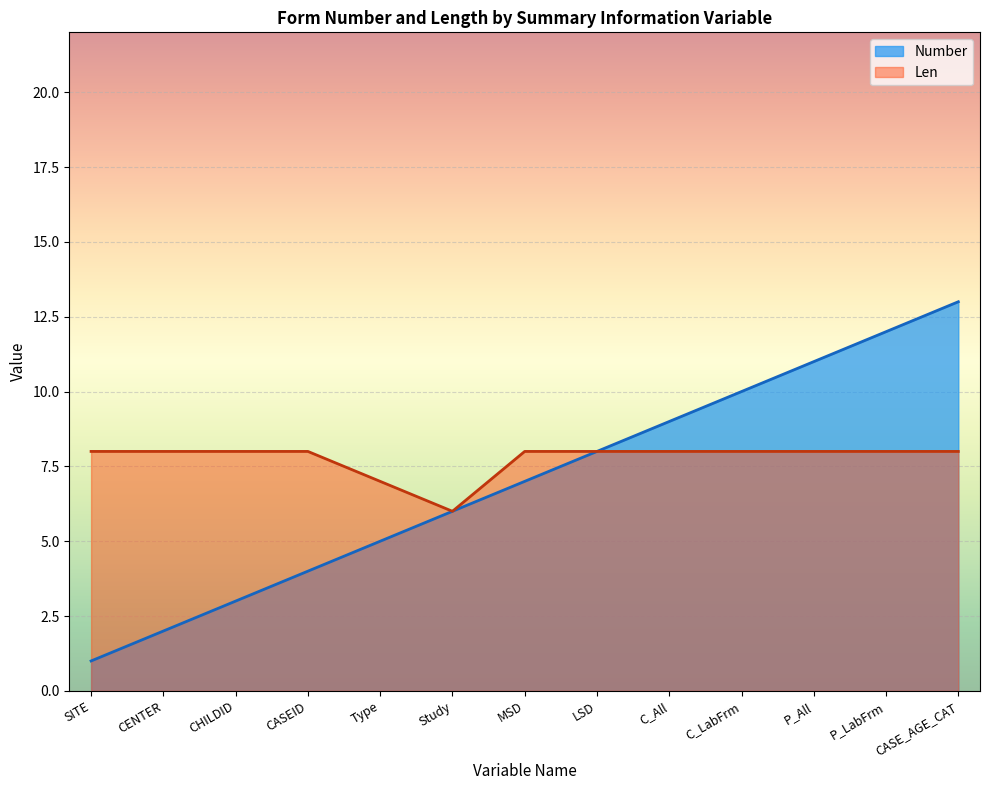

What position from the right is P_All?

3